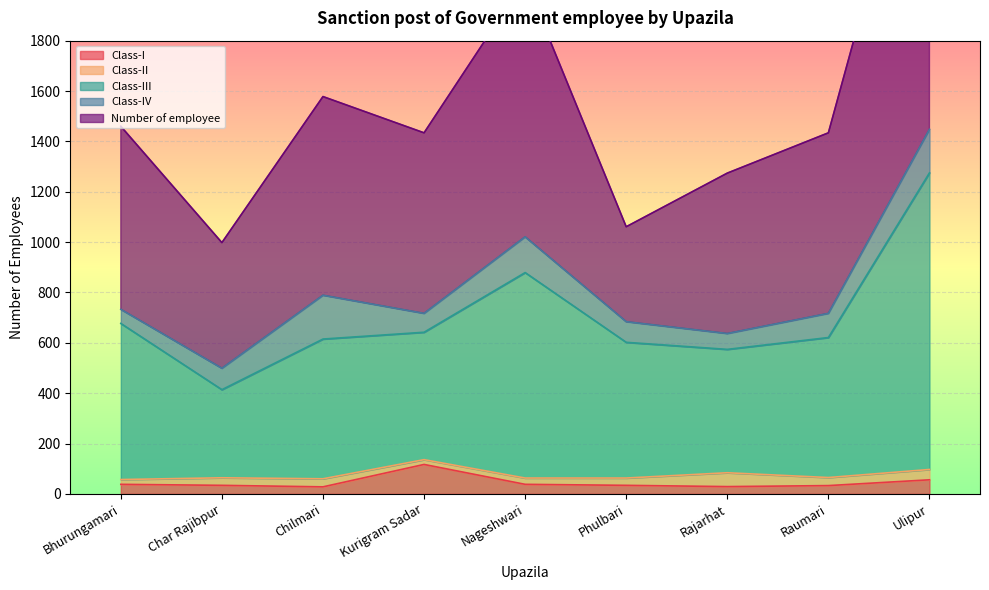

What is the maximum value for Class-I?

117